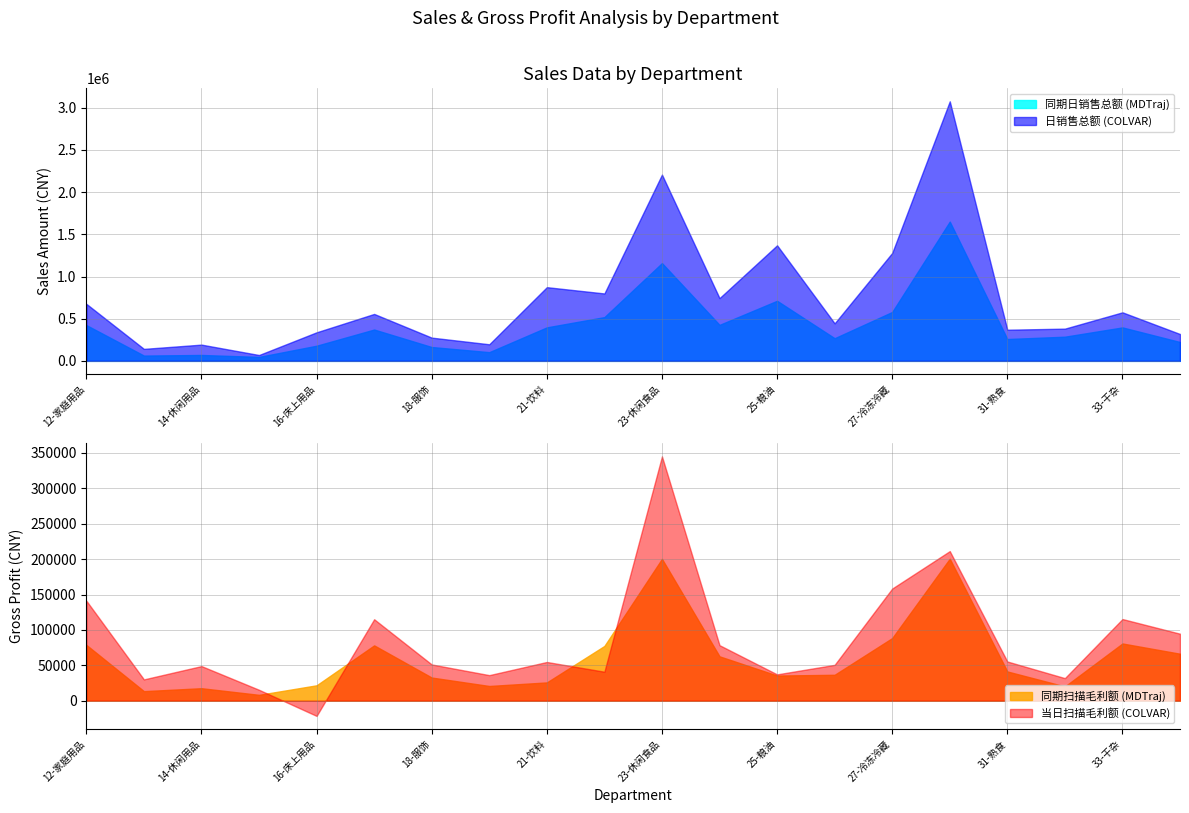

What is the difference between the second highest and second lowest values in the 同期扫描毛利额 series?

186865.2